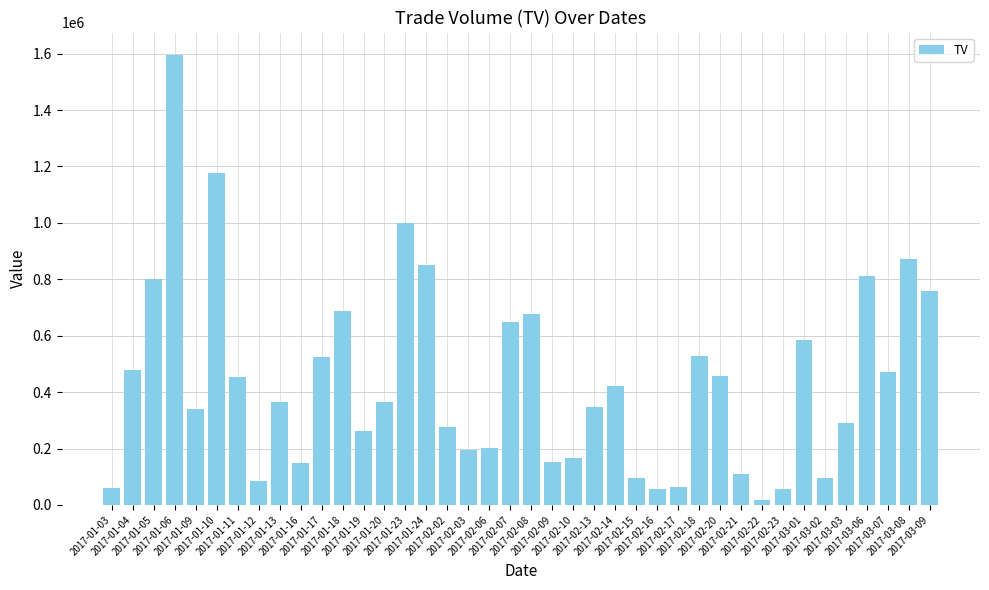

What is the value of the 15th bar from the left?

1001000